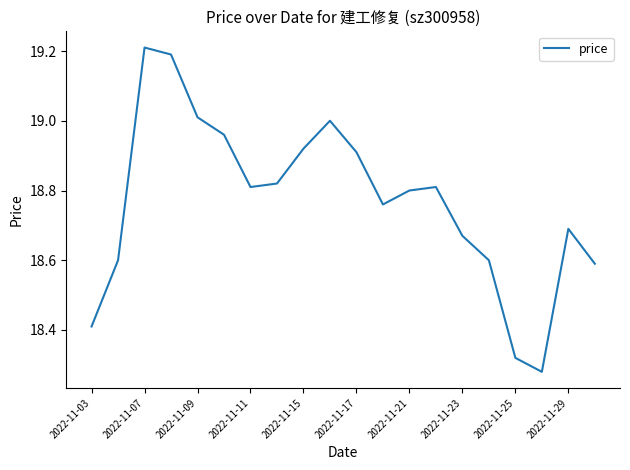

What is the maximum value shown in the chart?

19.2